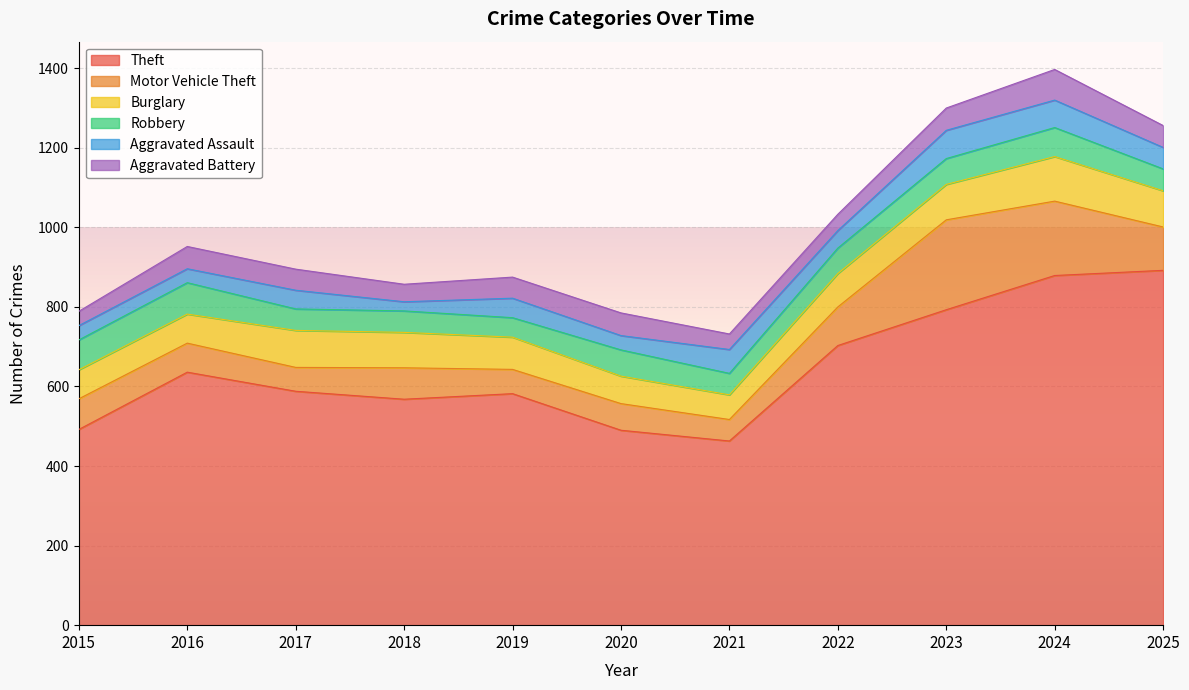

True or false: Aggravated Battery and Motor Vehicle Theft intersect in this chart.

False